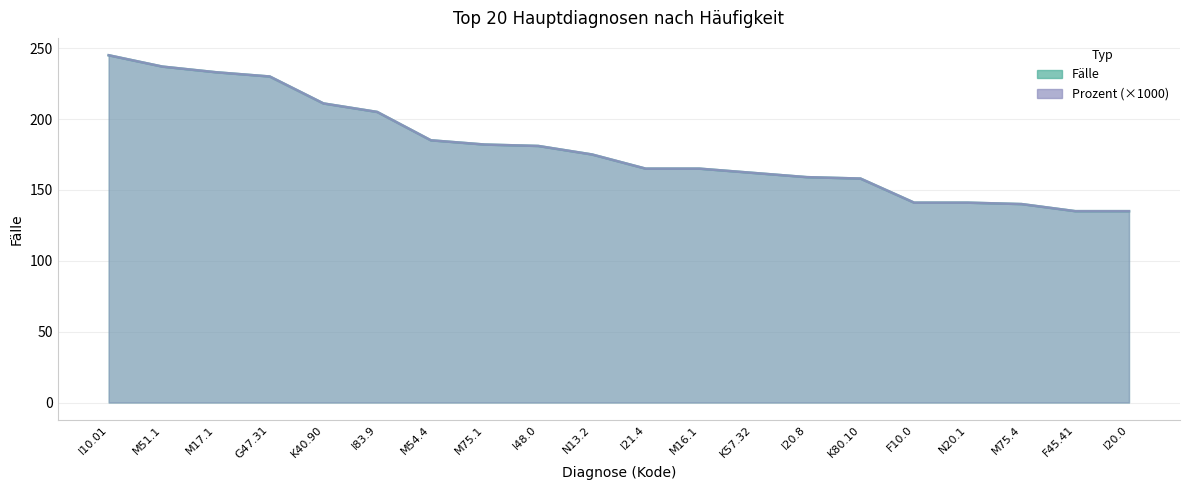

What is the smallest value displayed?

135.0